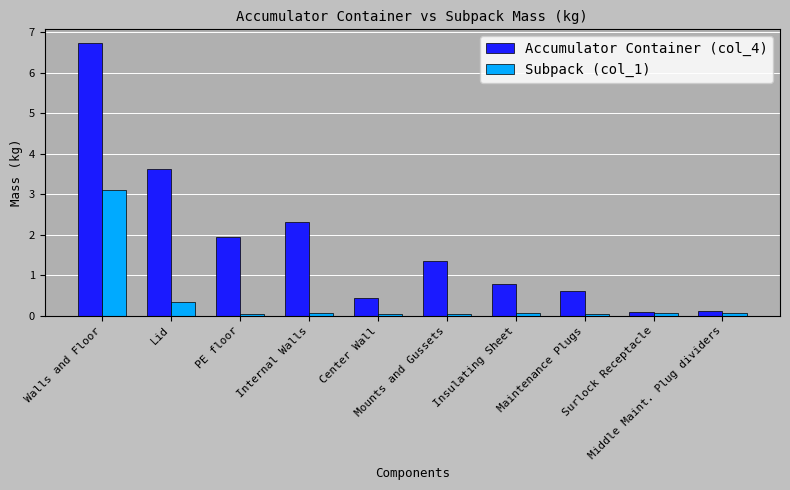

Which series changed the most between Lid and Middle Maint. Plug dividers?

Accumulator Container (col_4)